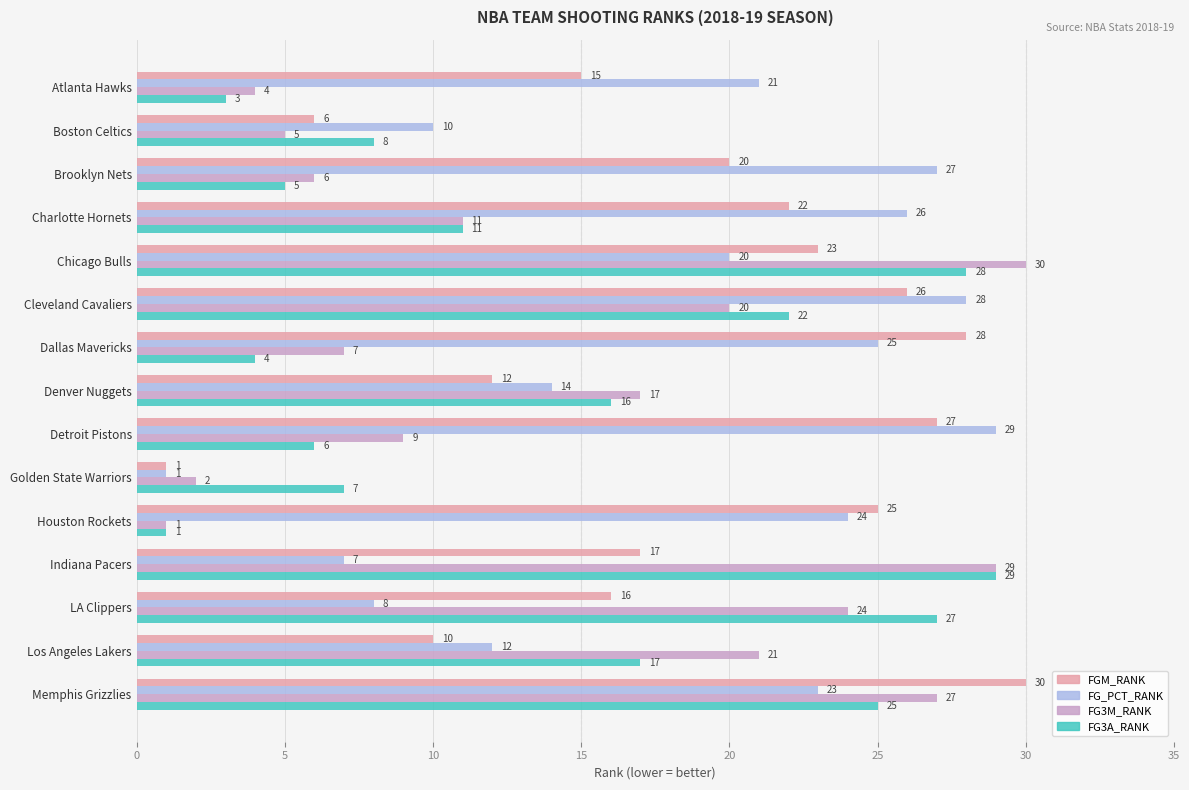

How many data points in FGM_RANK are less than 20?

7